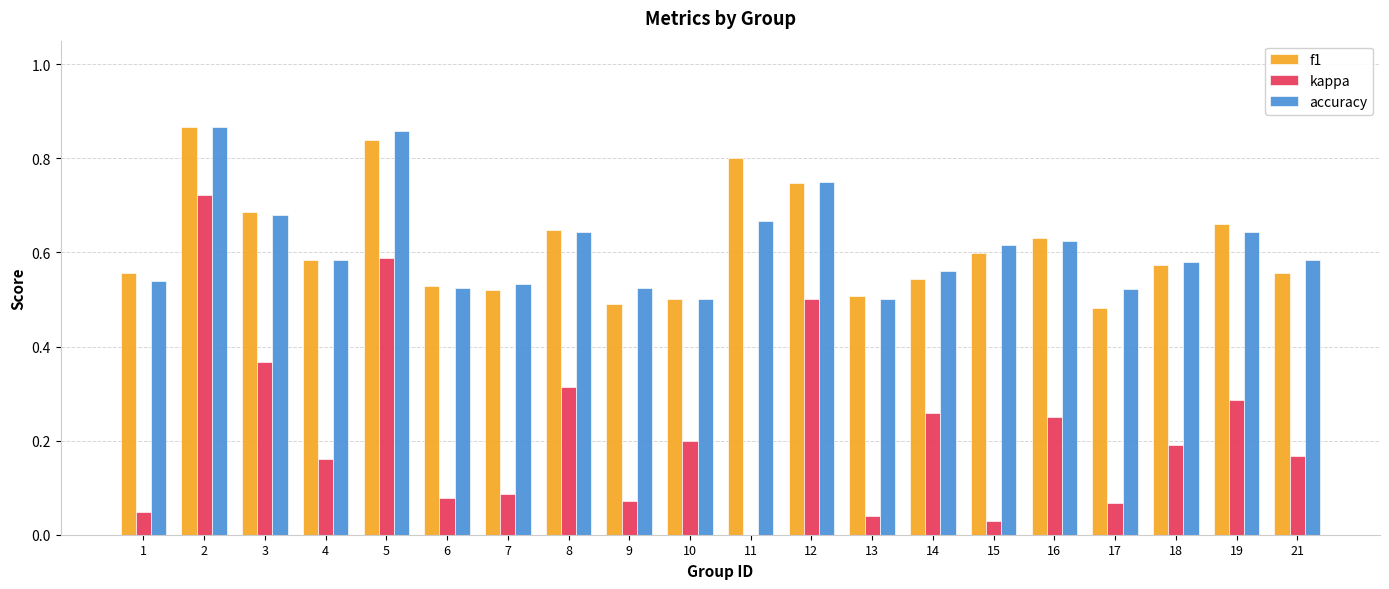

The kappa series shows 0.1 at 13. True or false?

False